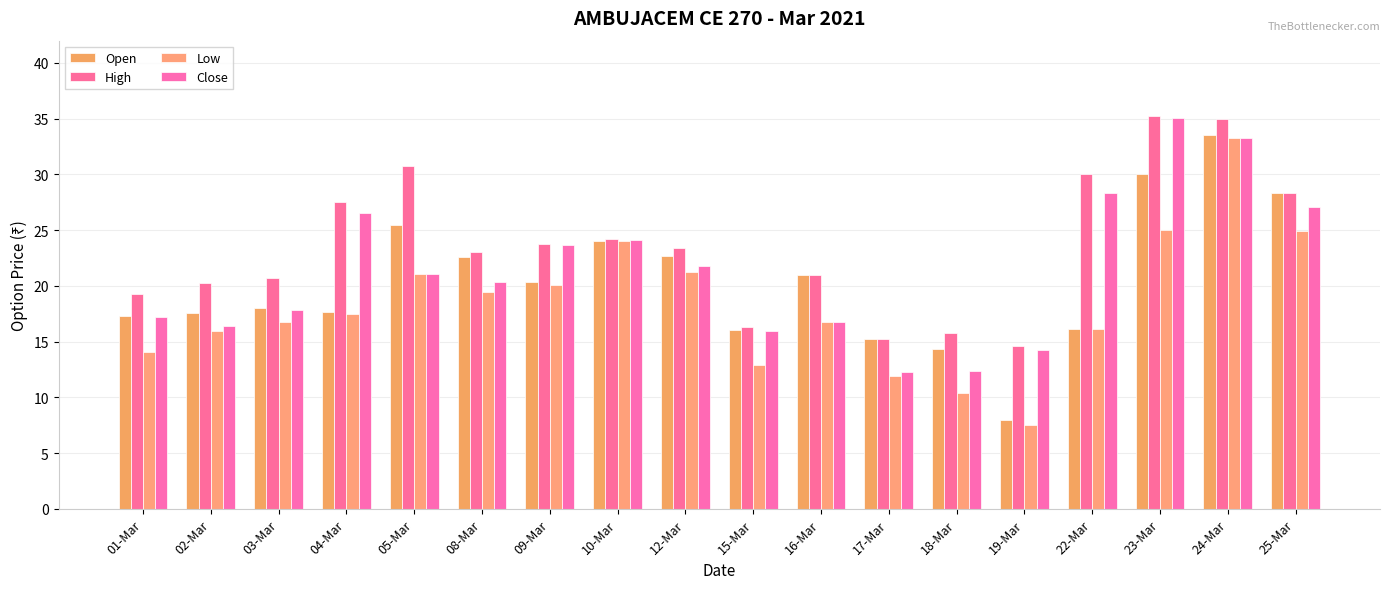

How many bars are there in total?

72